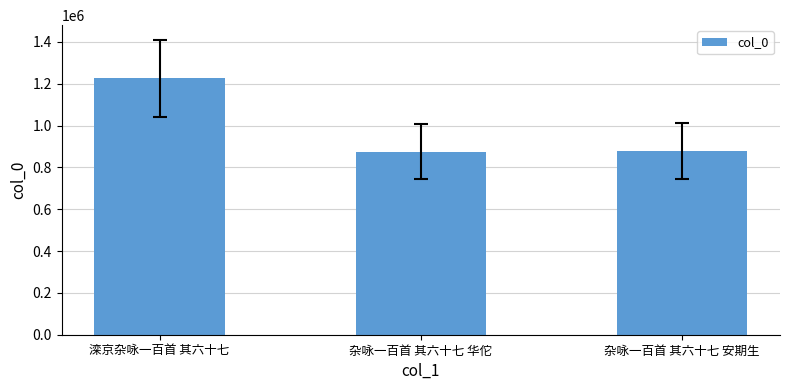

At which label does the data first exceed 878332?

滦京杂咏一百首 其六十七